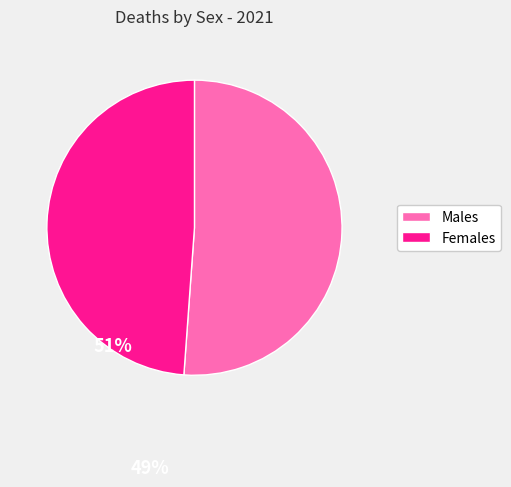

Does any single category account for the majority?

Yes